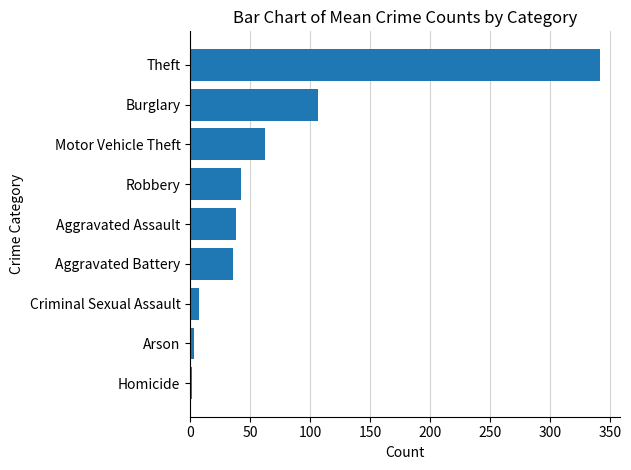

Between Homicide and Theft, which is larger?

Theft